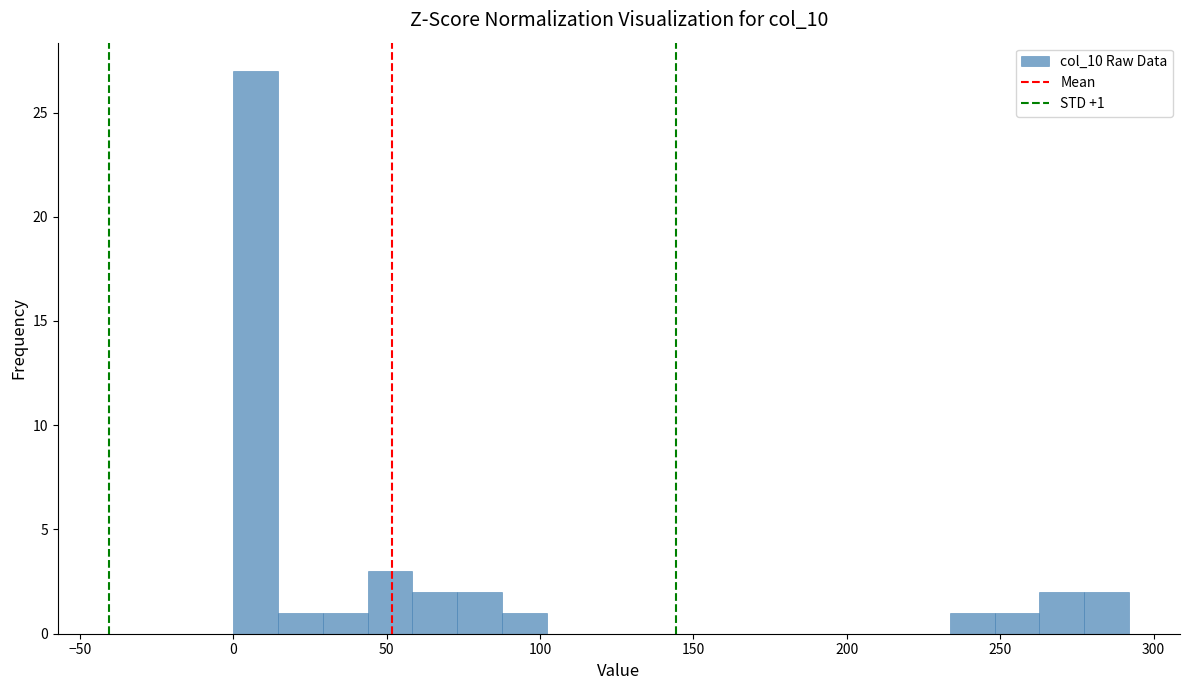

Around what value on the x-axis is the tallest bar? Give the approximate position of its centre, as read against the axis.

5